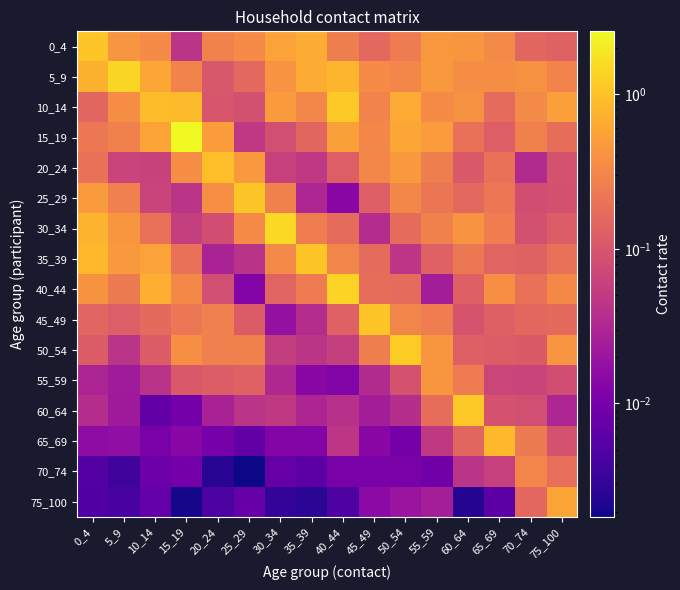

What is the total value across all series at 65_69?

3.5